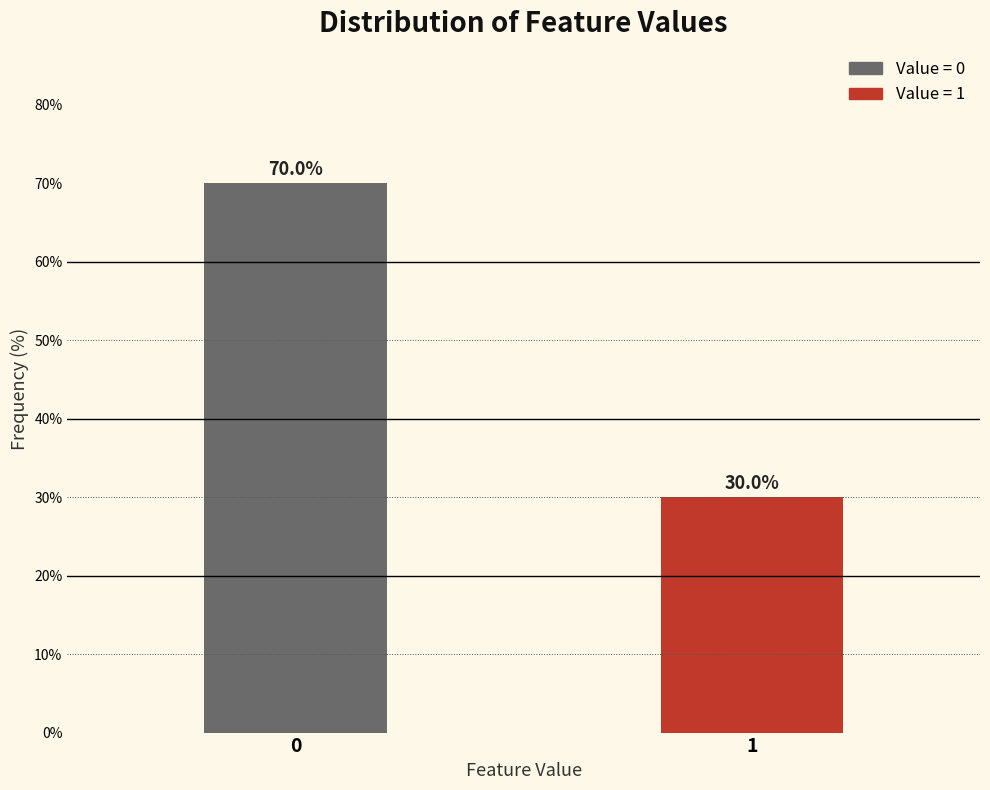

Reading left to right, extract all data points from this chart.

0=70	1=30